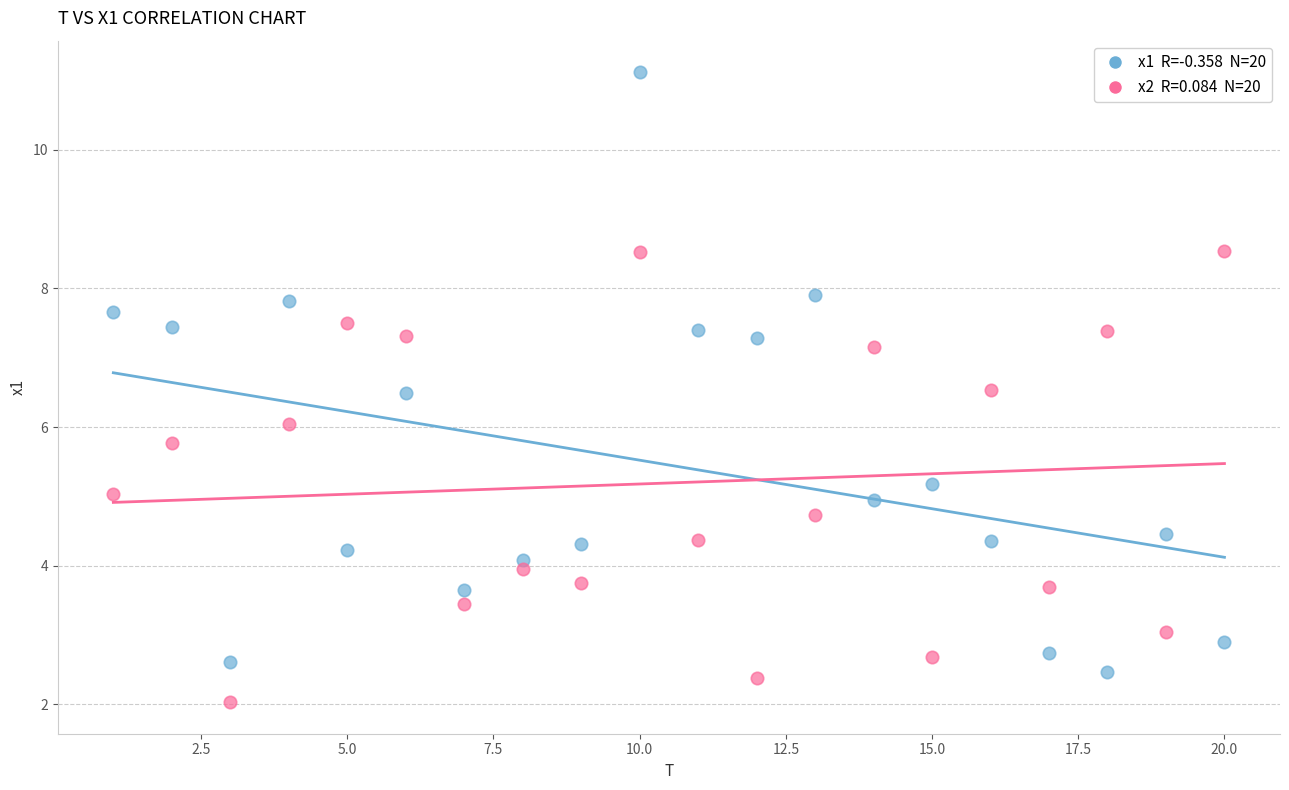

Across all data points, what is the range of X values (max minus min)?

19.0